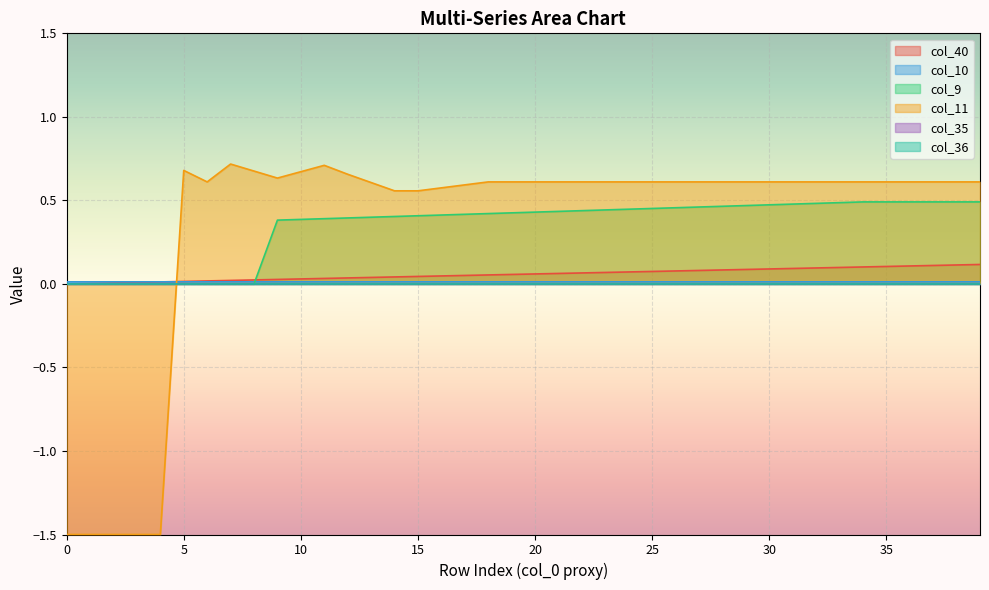

Where is col_11 nearest to the value 0?

14